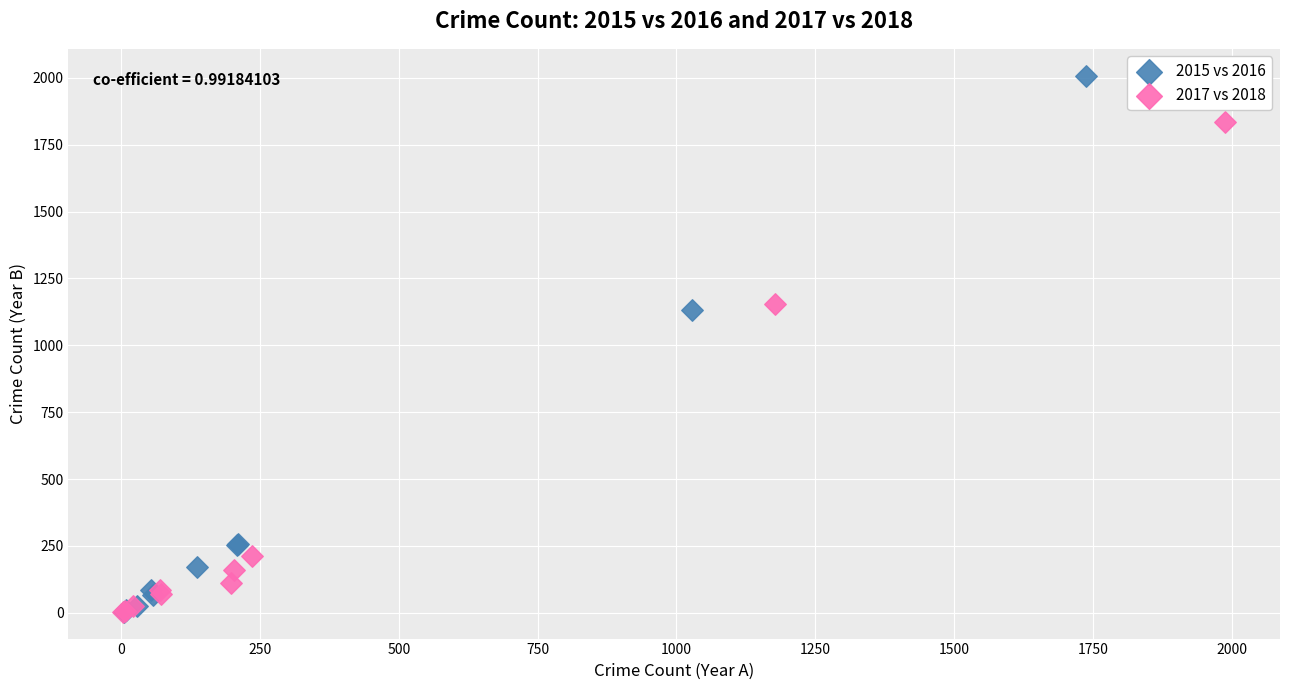

Which series contains the highest Y value?

2015 vs 2016